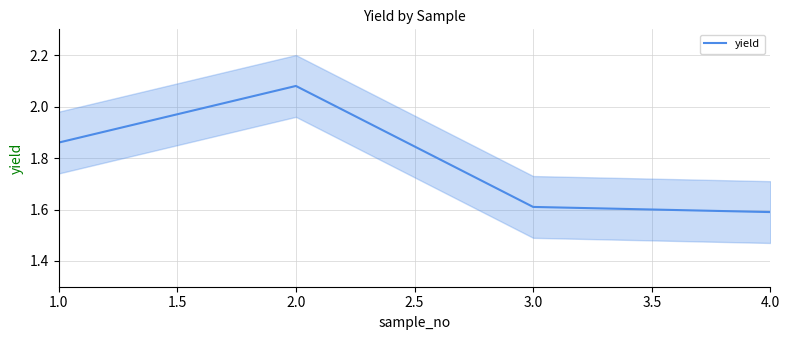

Rank the categories by yield value from highest to lowest.

2.0, 1.0, 3.0, 4.0